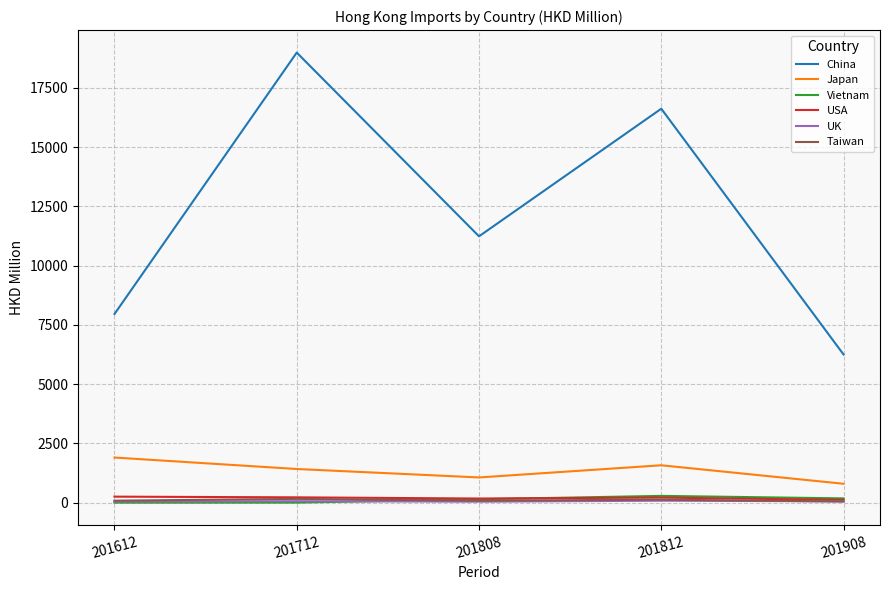

True or false: Japan and Taiwan intersect in this chart.

False